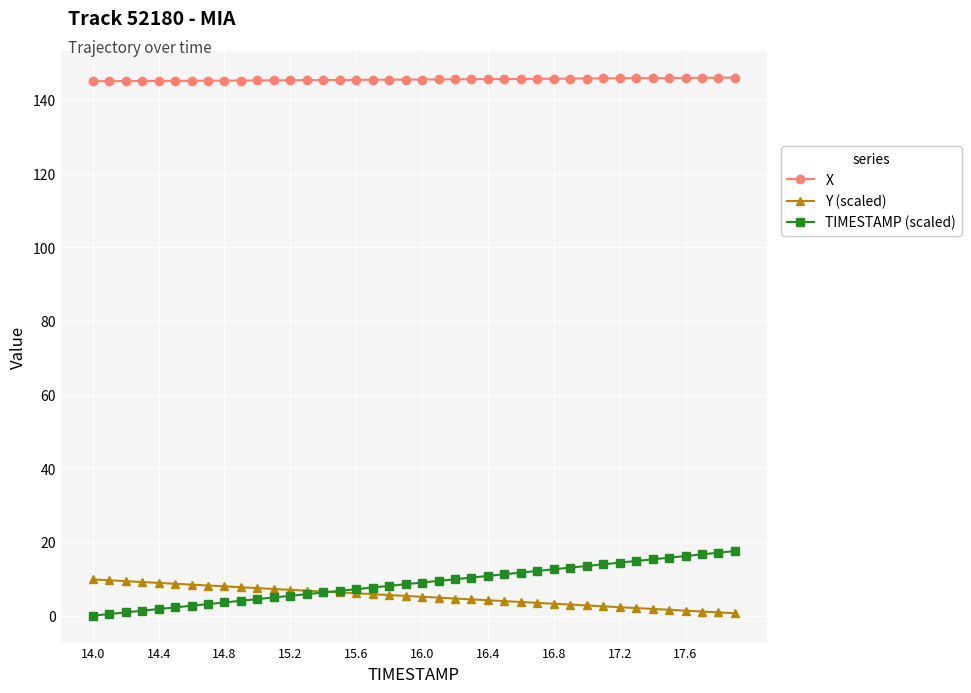

What is the highest value of the X series?

146.1